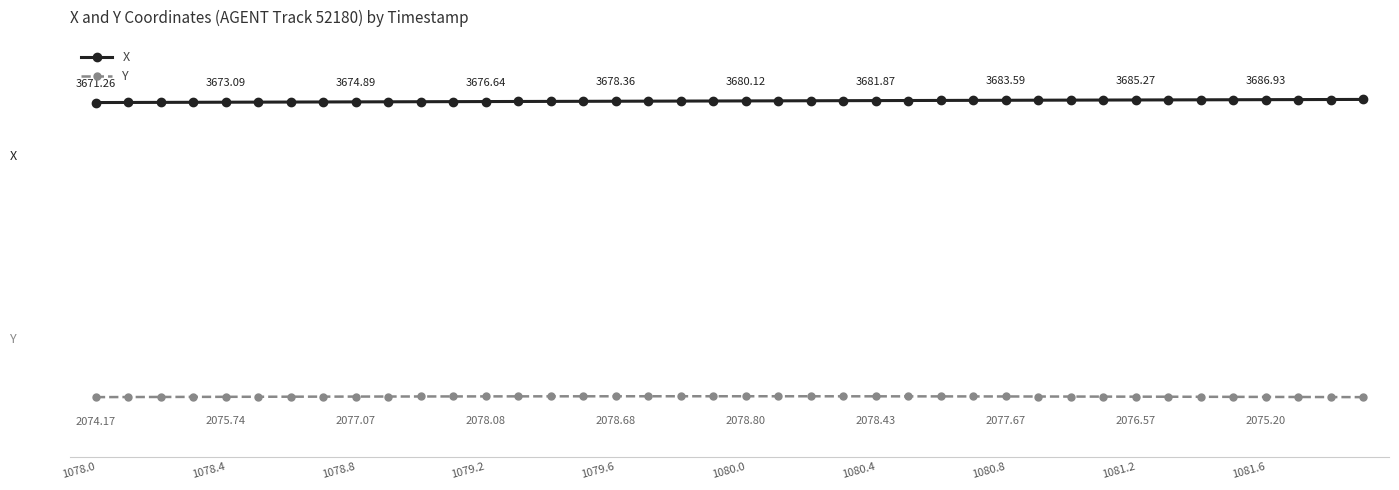

Is this an area chart (filled region under the line)?

No